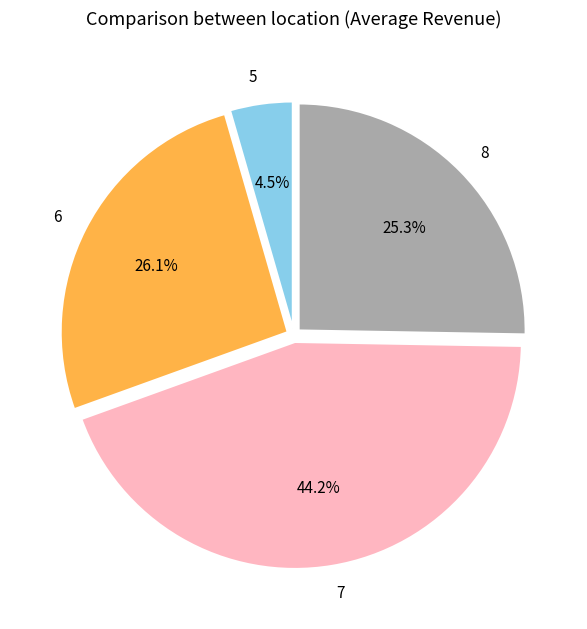

To the nearest percent, what is the difference between the 5 and 6 slice percentages?

22%